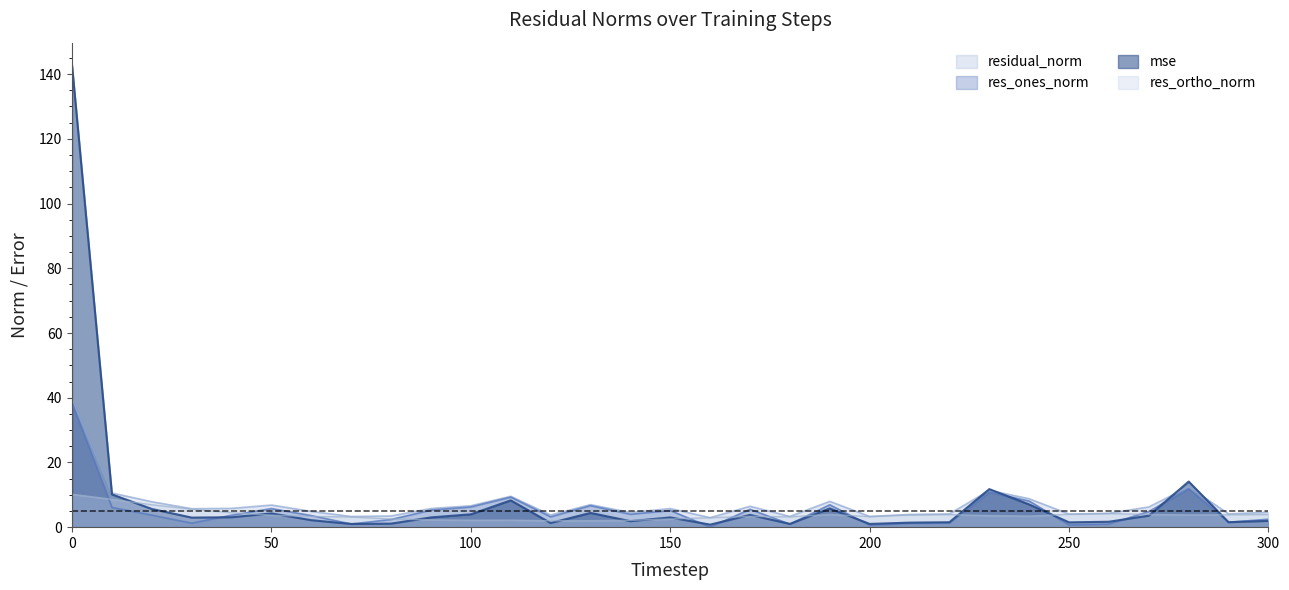

Reading right to left, list all the values displayed in this chart.

mse: 300=1.9	290=1.5	280=14.1	270=3.5	260=1.7	250=1.5	240=7.0	230=11.8	220=1.5	210=1.4	200=1.0	190=5.8	180=1.0	170=3.8	160=0.8	150=3.0	140=1.9	130=4.4	120=1.3	110=8.3	100=4.0	90=3.0	80=1.1	70=1.0	60=2.2	50=4.3	40=3.1	30=3.0	20=5.6	10=10.1	0=142.6
res_ones_norm: 300=2.5	290=1.5	280=11.9	270=4.8	260=1.0	250=0.7	240=8.1	230=10.8	220=1.3	210=1.1	200=0.6	190=6.9	180=0.9	170=5.5	160=0.0	150=5.2	140=4.0	130=6.7	120=3.2	110=9.3	100=6.3	90=5.3	80=2.4	70=1.0	60=3.6	50=5.7	40=3.7	30=1.2	20=3.7	10=6.1	0=38.3
res_ortho_norm: 300=3.9	290=3.8	280=3.8	270=3.9	260=4.2	250=4.0	240=3.4	230=3.6	220=3.9	210=3.8	200=3.3	190=4.0	180=3.2	170=3.3	160=2.9	150=2.5	140=2.1	130=2.0	120=2.0	110=2.2	100=2.2	90=2.3	80=2.5	70=3.1	60=3.3	50=3.7	40=4.5	30=5.6	20=6.9	10=8.6	0=10.2
residual_norm: 300=4.6	290=4.1	280=12.5	270=6.2	260=4.3	250=4.0	240=8.8	230=11.4	220=4.1	210=3.9	200=3.3	190=8.0	180=3.3	170=6.5	160=2.9	150=5.8	140=4.5	130=7.0	120=3.8	110=9.5	100=6.6	90=5.8	80=3.5	70=3.3	60=4.9	50=6.8	40=5.8	30=5.7	20=7.9	10=10.6	0=39.6